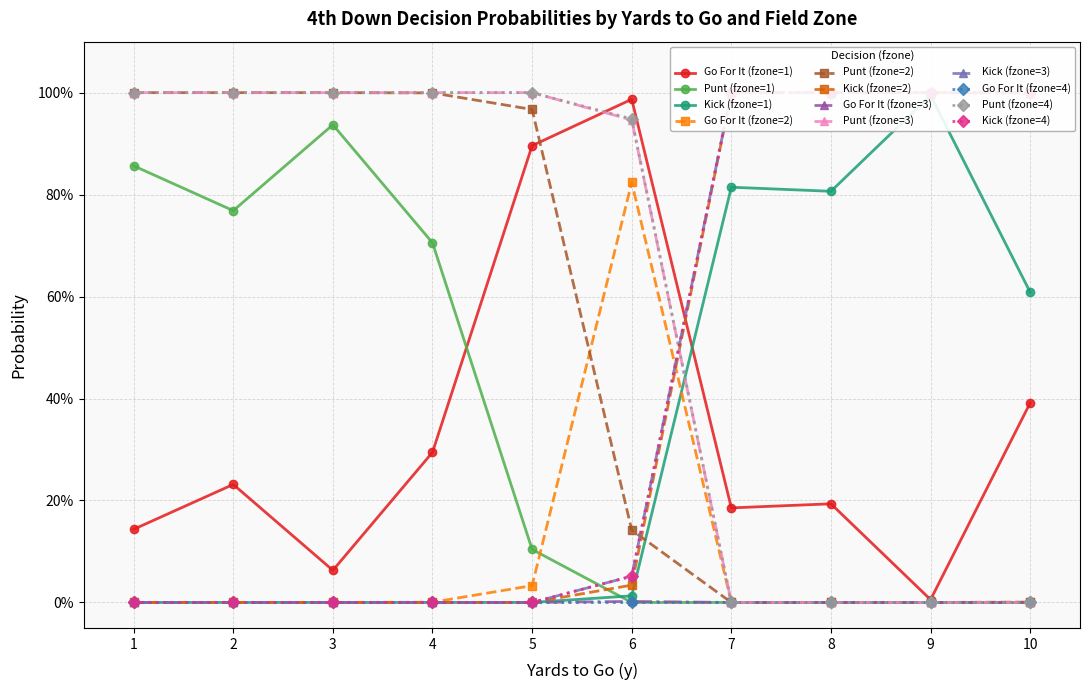

Which series ends up on top after the final intersection of gofor and kick?

kick